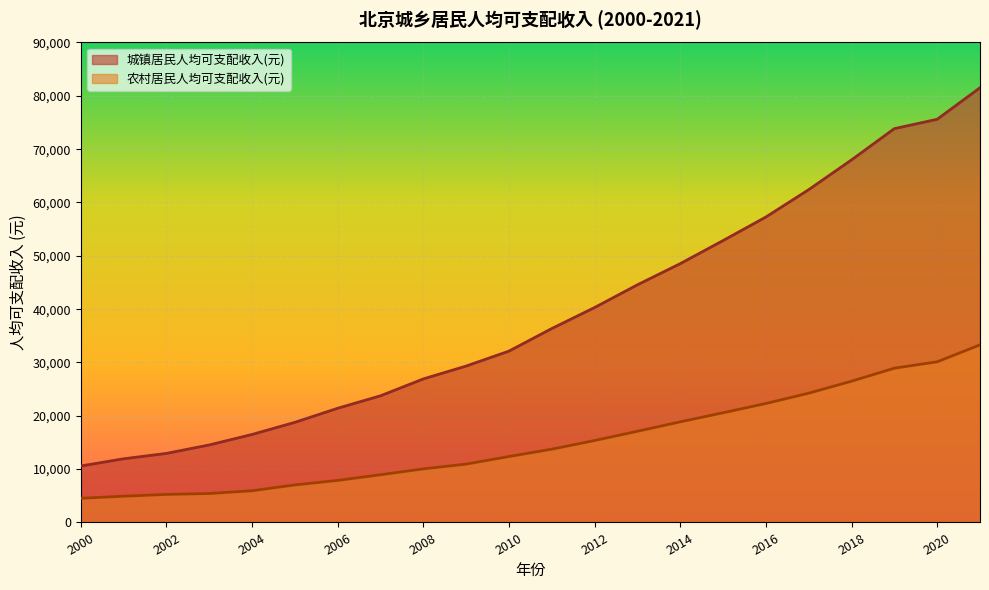

Does the chart display data point markers on the line(s)?

No